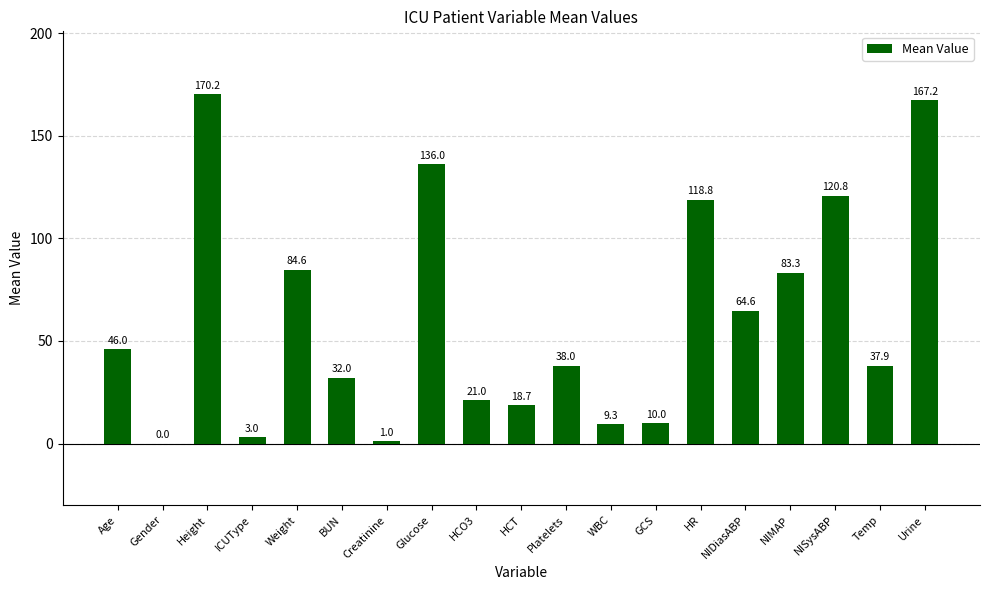

What value does the data have at GCS?

10.0